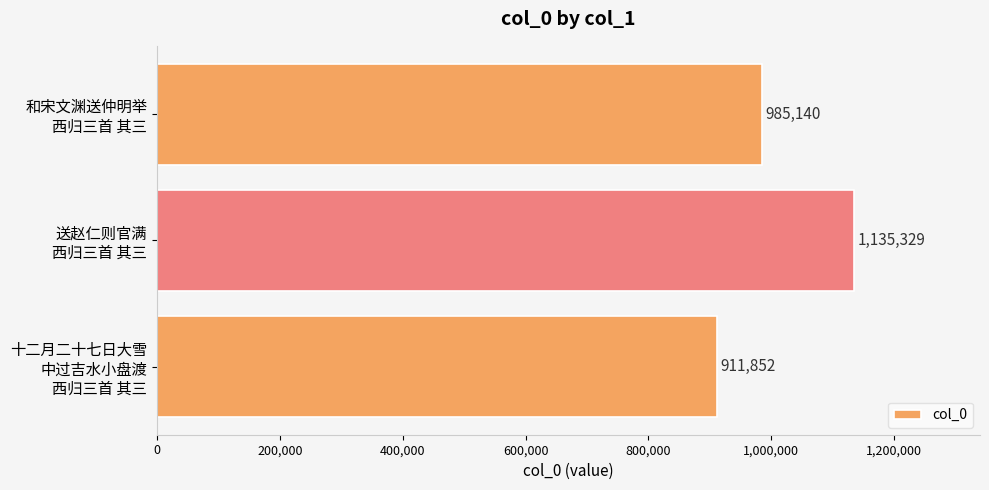

Count the values in the range 911852 to 1135329.

3